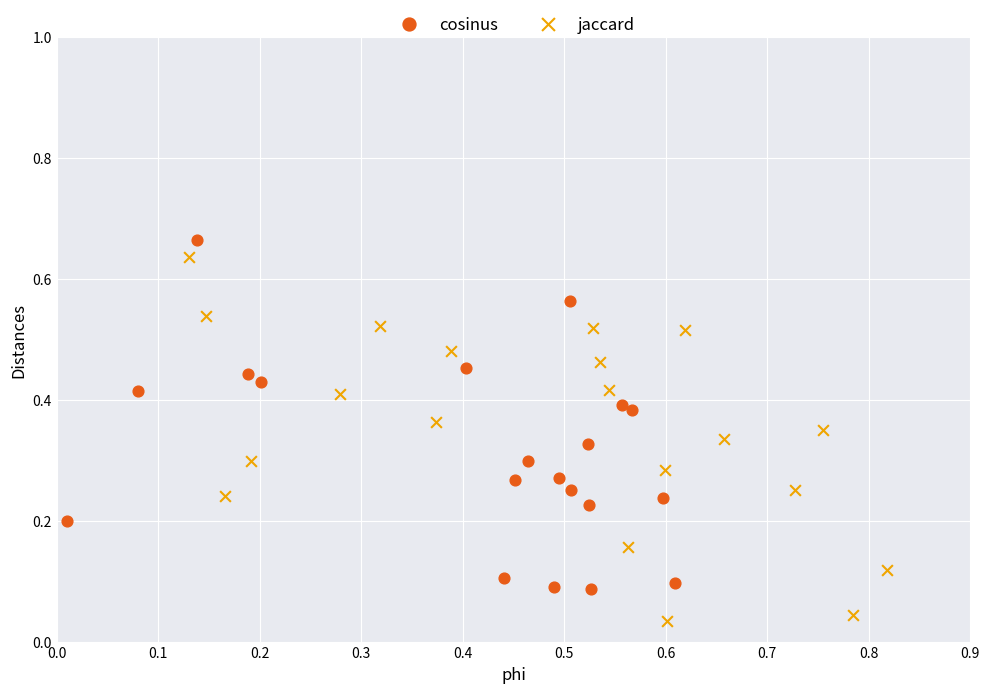

What are all the series names shown in the legend?

cosinus, jaccard